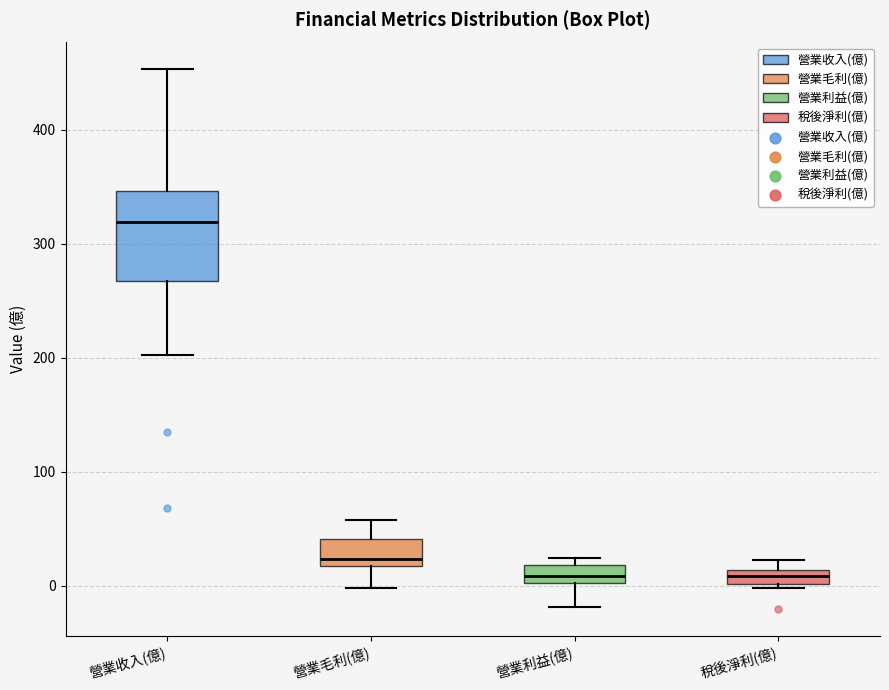

Where is the upper edge of the box for 營業收入(億) on the y-axis? The values are not printed on the chart, so give them approximately, as read against the axis.

350